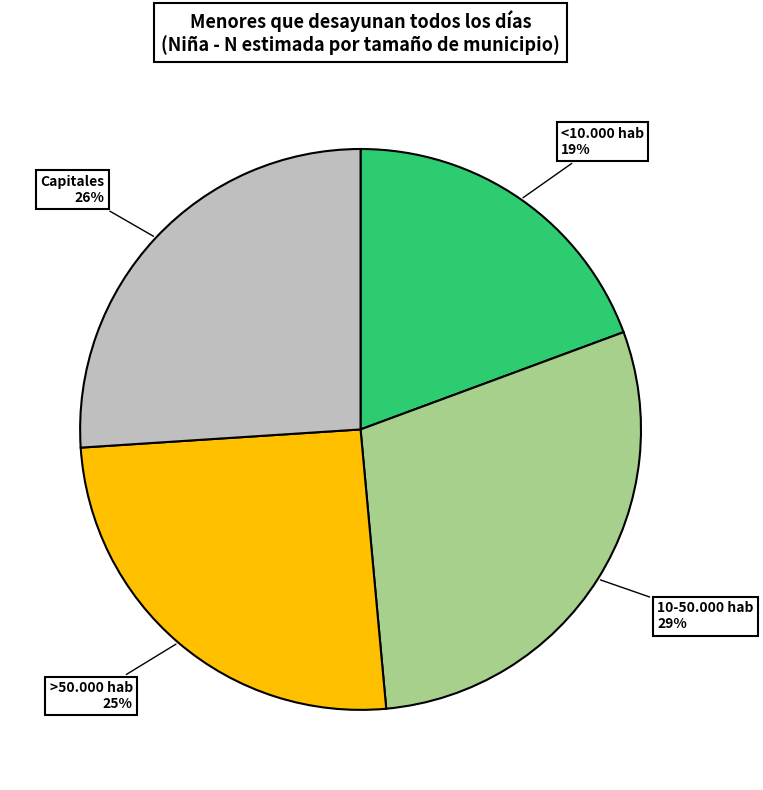

Rank the categories by value from lowest to highest.

<10.000 hab, >50.000 hab, Capitales, 10-50.000 hab